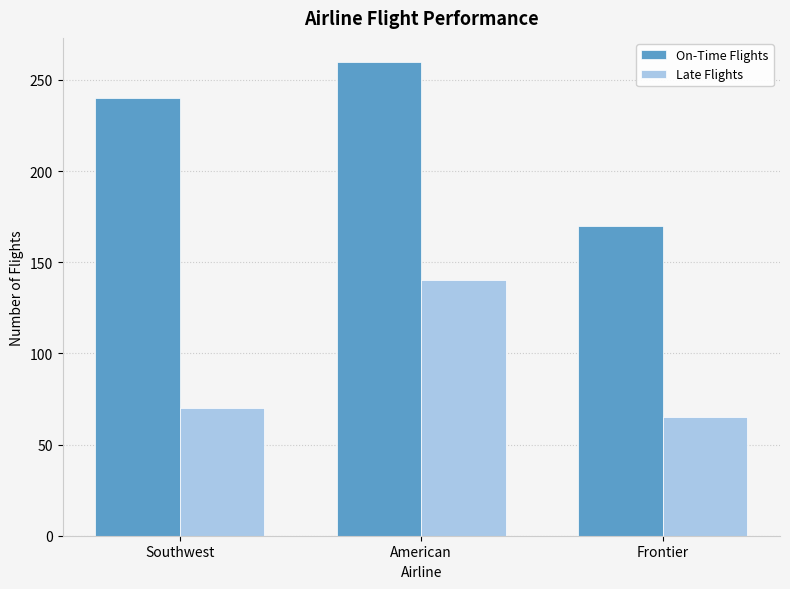

What is the label of the 1st bar from the left?

Southwest